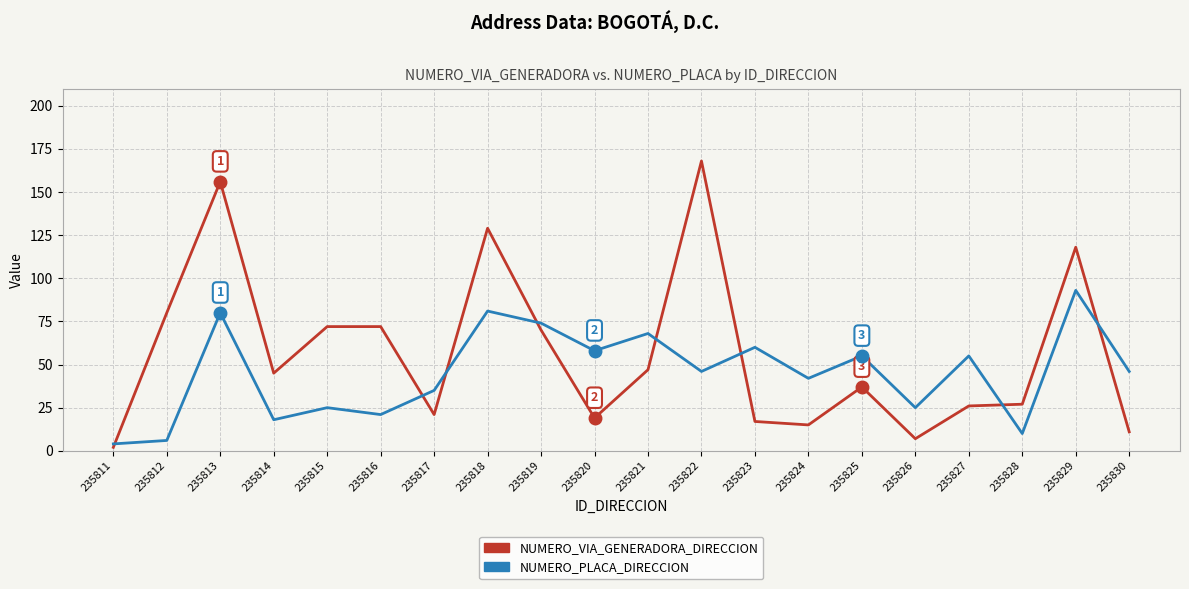

Where is the first local minimum for NUMERO_PLACA_DIRECCION?

235814